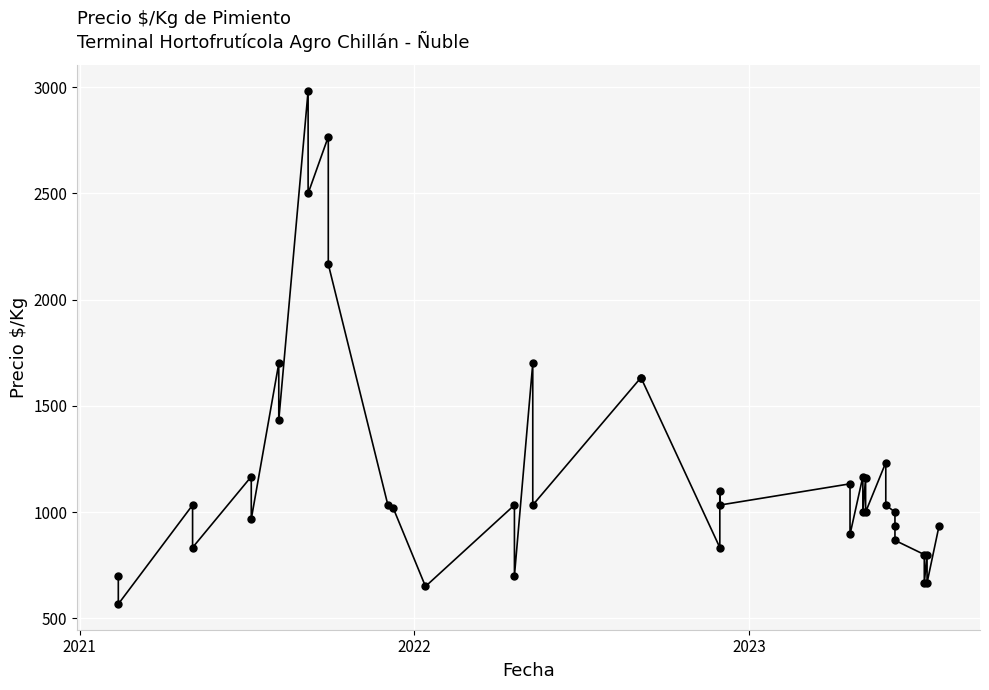

Which label corresponds to the smallest value in the chart?

2021